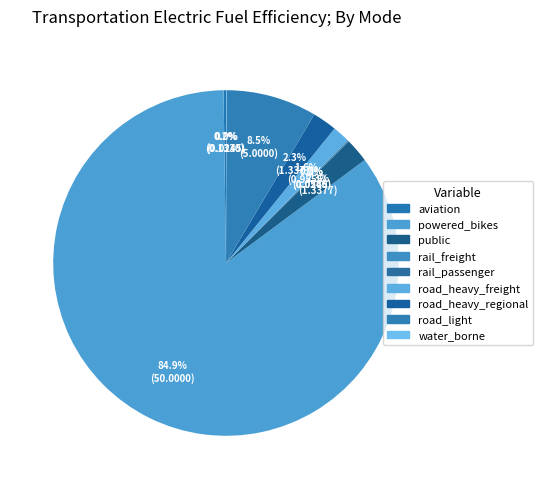

How many slices are in this pie chart?

9